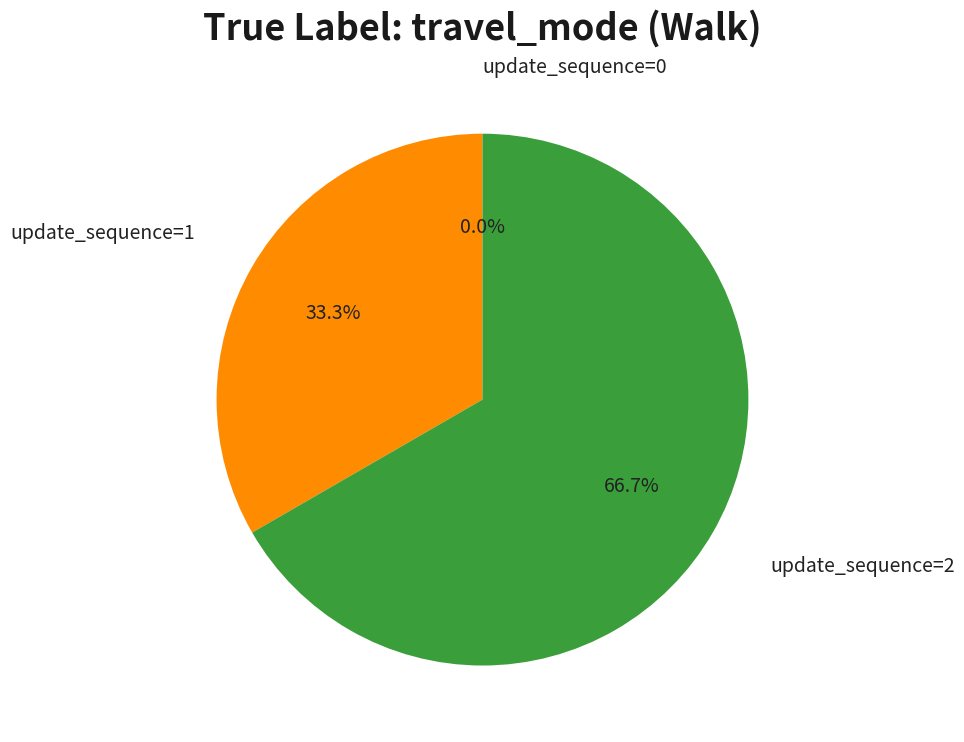

What is the smallest slice in the pie chart?

update_sequence=0